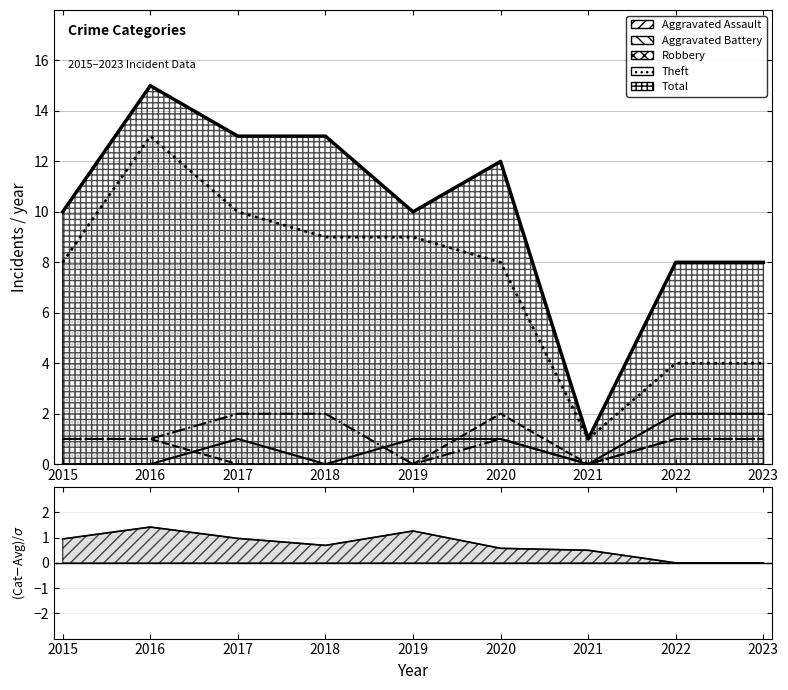

Does the chart have visible grid lines?

Yes